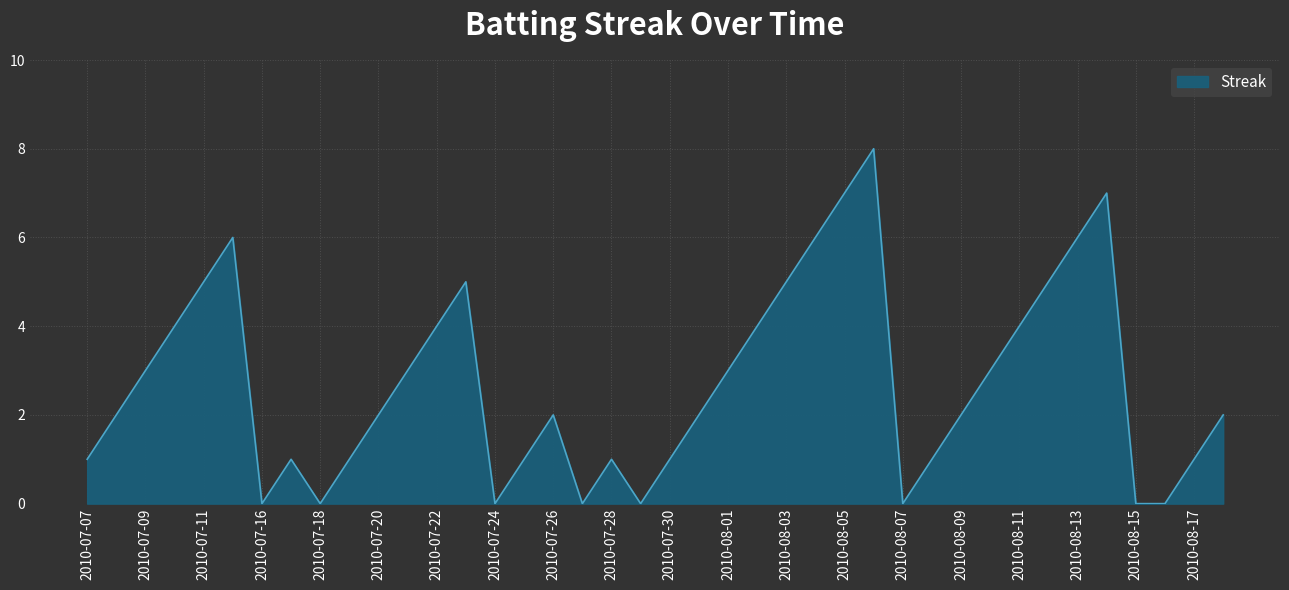

Reading left to right, list all the values displayed in this chart.

1	2	3	4	5	6	0	1	0	1	2	3	4	5	0	1	2	0	1	0	1	2	3	4	5	6	7	8	0	1	2	3	4	5	6	7	0	0	1	2